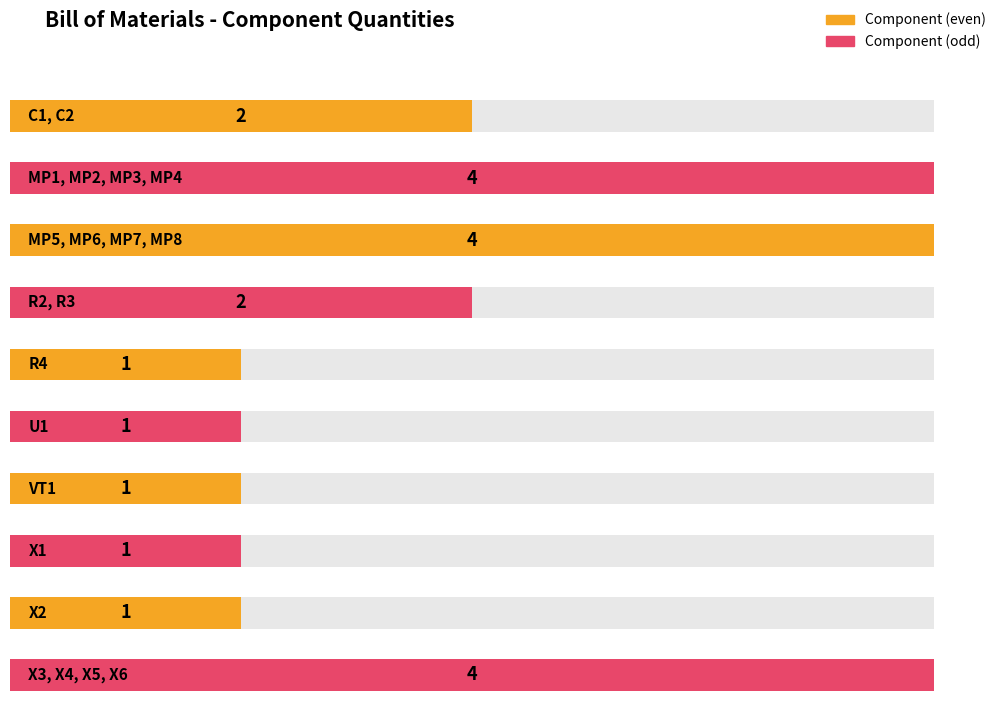

Rank the categories by value from lowest to highest.

R4, U1, VT1, X1, X2, C1, C2, R2, R3, MP1, MP2, MP3, MP4, MP5, MP6, MP7, MP8, X3, X4, X5, X6